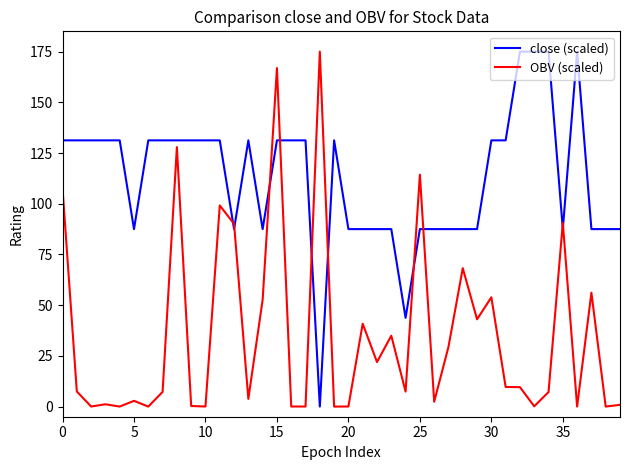

True or false: OBV (scaled) and close (scaled) intersect in this chart.

True